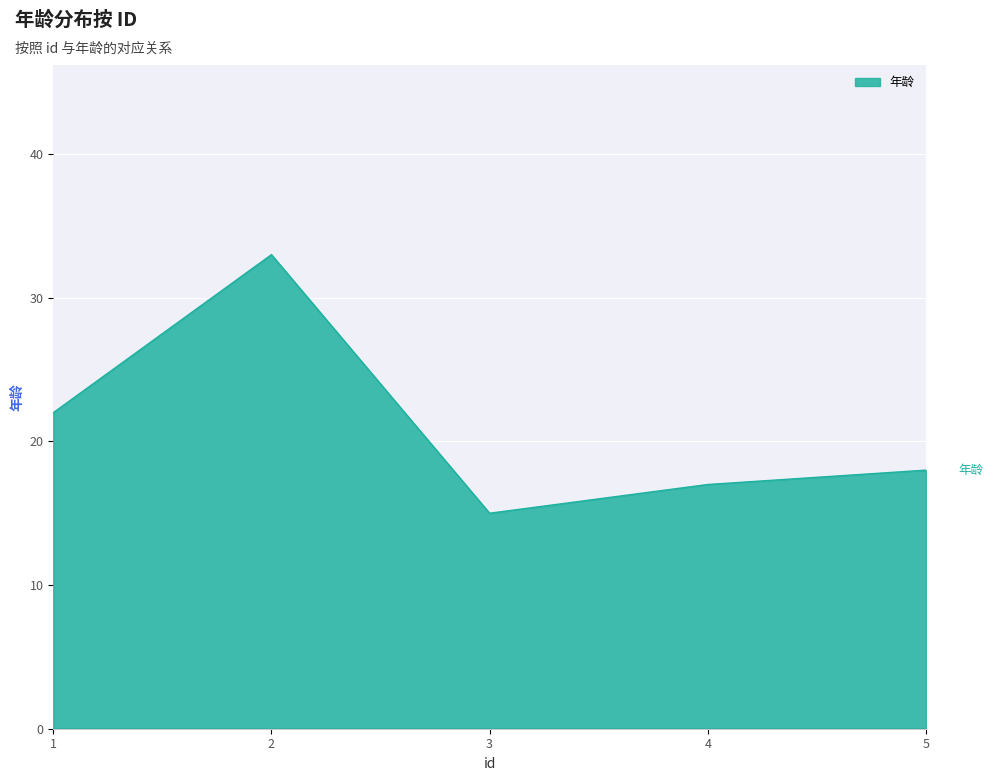

Reading left to right, extract all data points from this chart.

1=22	2=33	3=15	4=17	5=18